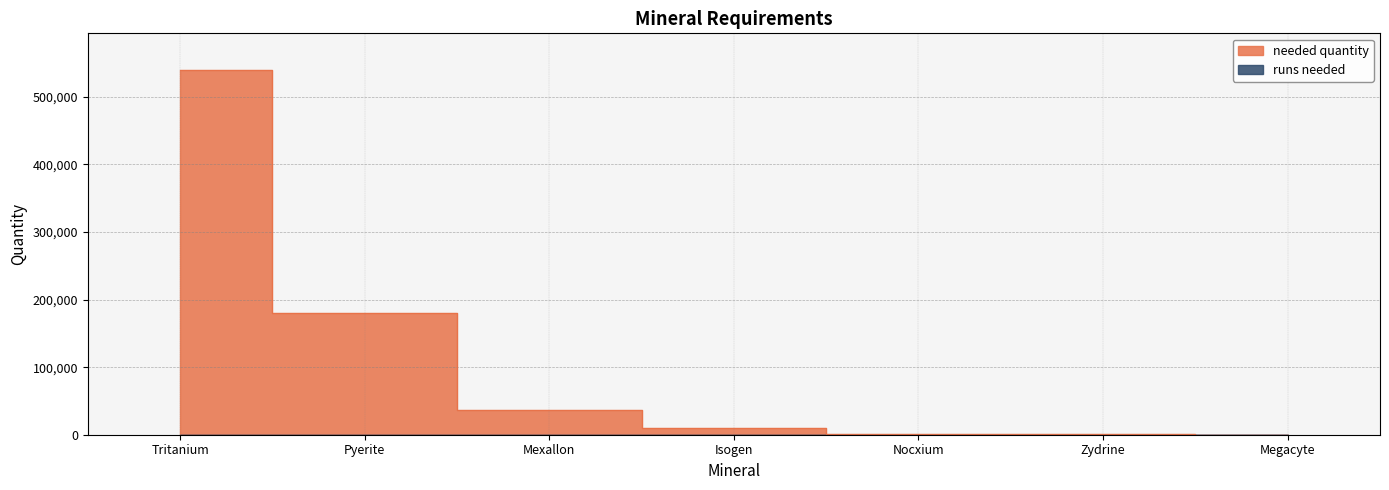

Rank the categories by value from highest to lowest.

Tritanium, Pyerite, Mexallon, Isogen, Nocxium, Zydrine, Megacyte